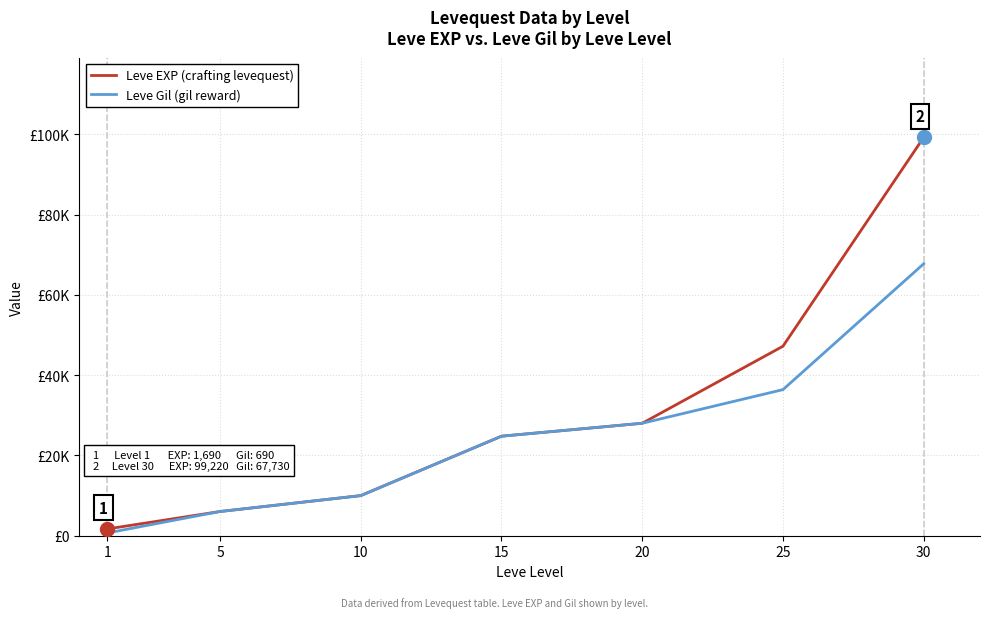

List the series in order of their overall mean, lowest first.

Leve Gil (gil reward), Leve EXP (crafting levequest)